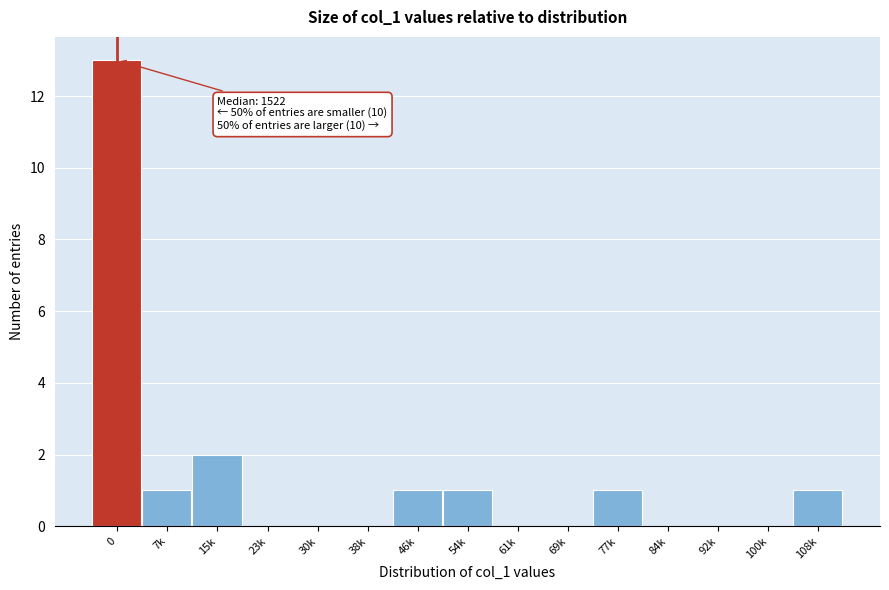

Reading left to right, list all the values displayed in this chart.

0=13	7k=1	15k=2	23k=0	30k=0	38k=0	46k=1	54k=1	61k=0	69k=0	77k=1	84k=0	92k=0	100k=0	108k=1